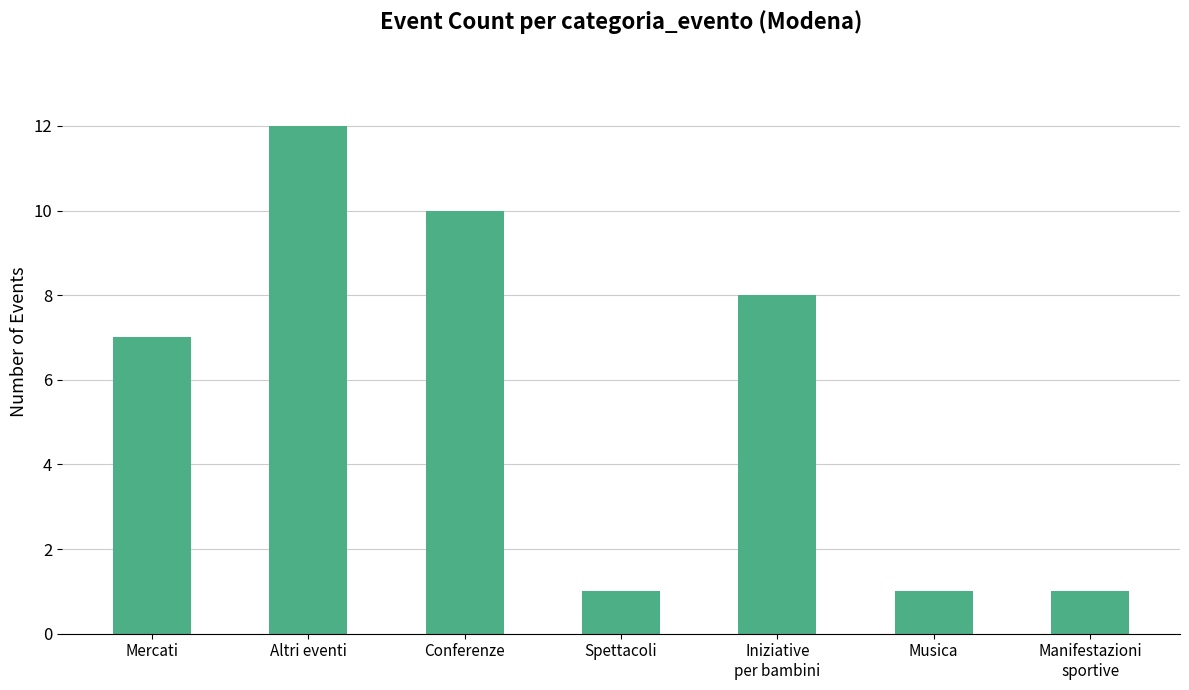

Which label corresponds to the largest value in the chart?

Altri eventi